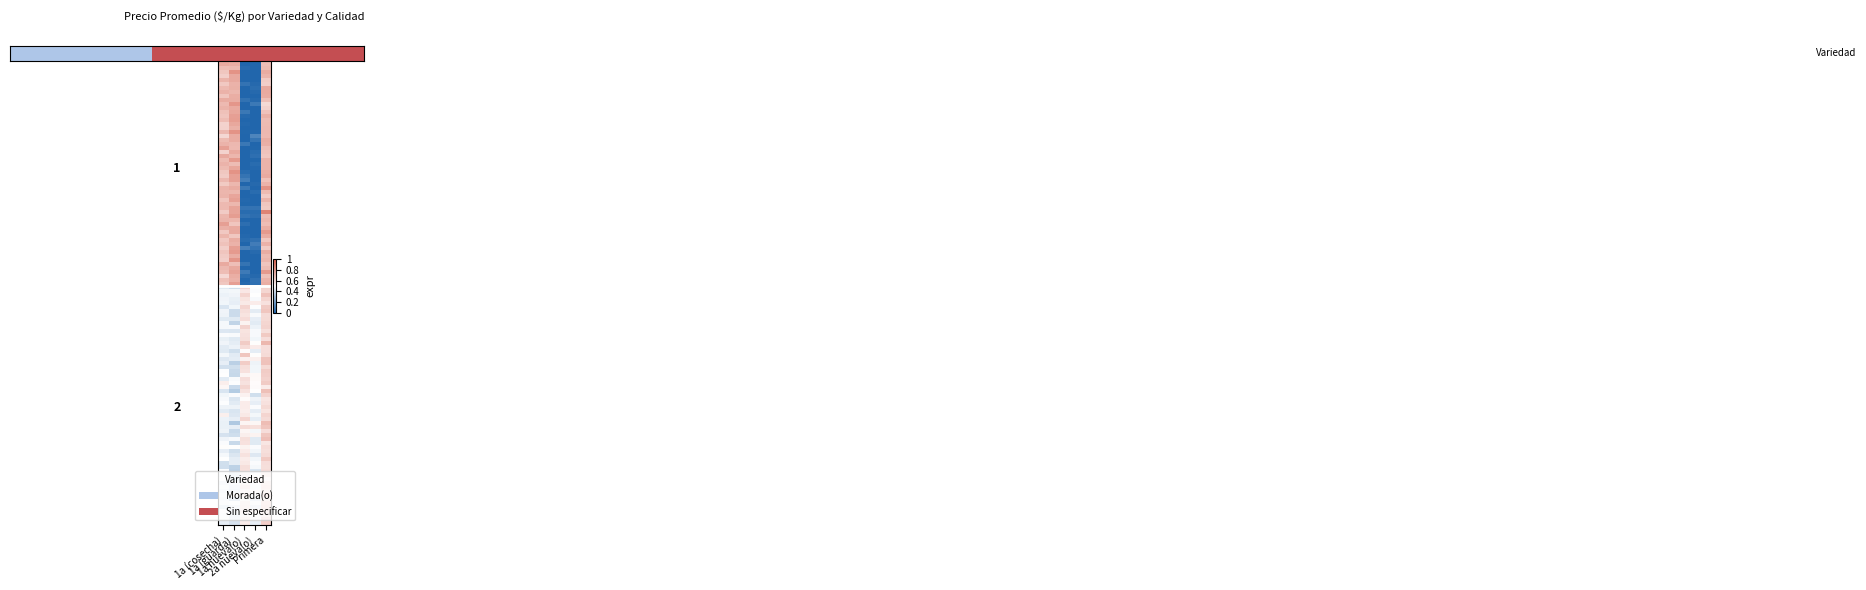

How many data points does each series have?

5